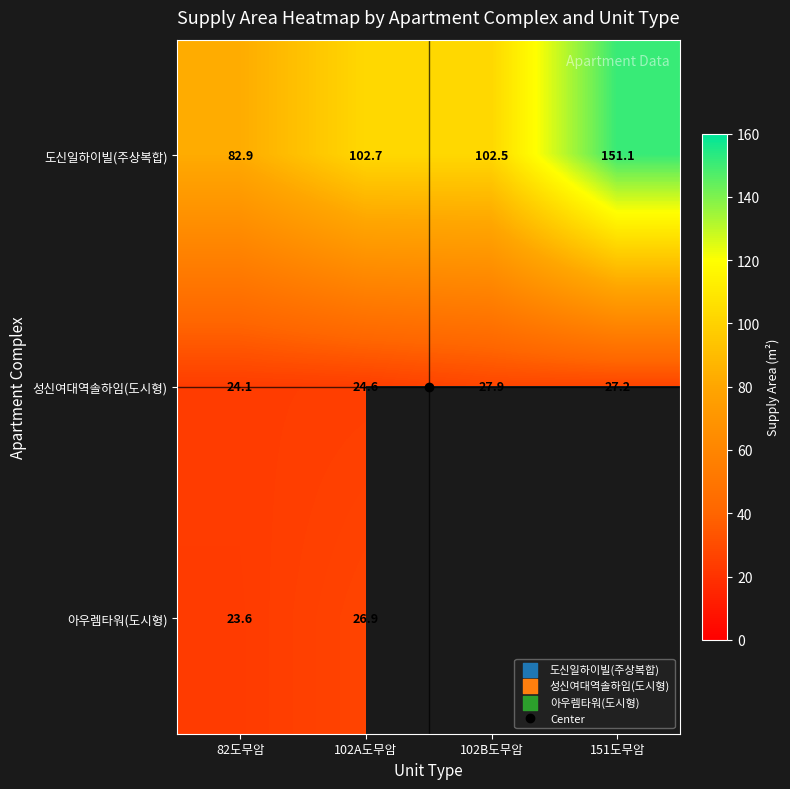

List the series in order of their peak value, lowest first.

아우렘타워(도시형), 성신여대역솔하임(도시형), 도신일하이빌(주상복합)